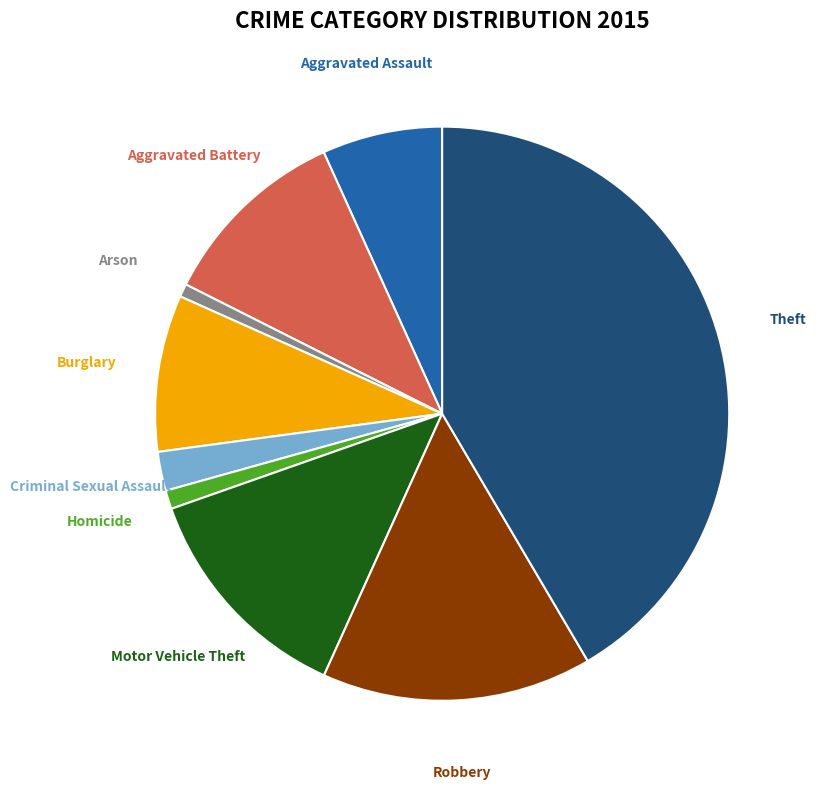

Which has a higher value, Arson or Burglary?

Burglary